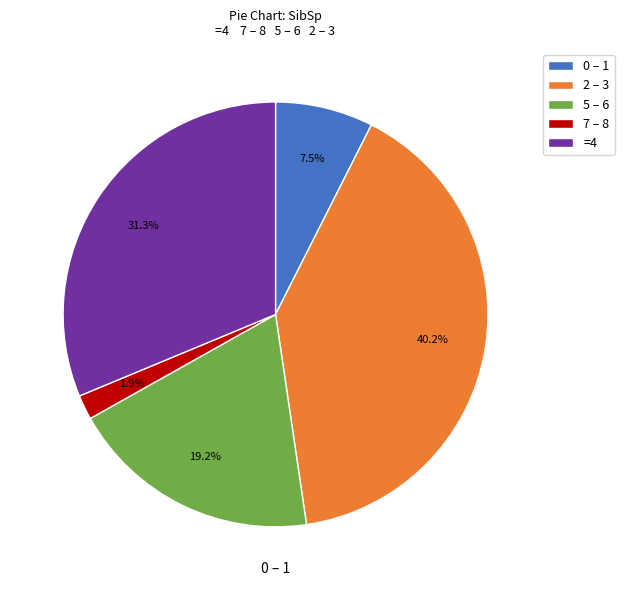

Between 7 – 8 and 5 – 6, which is larger?

5 – 6